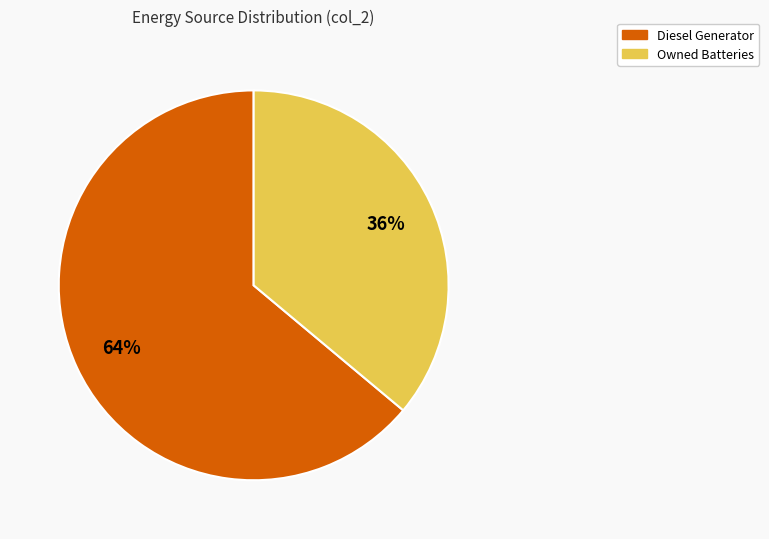

To the nearest percent, what is the difference between the largest and smallest slice percentages?

28%